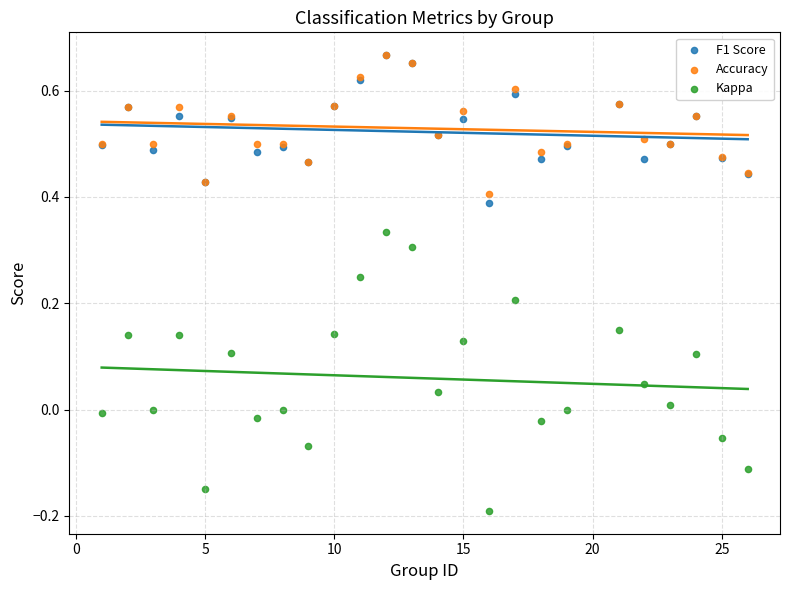

What are all the series names shown in the legend?

F1 Score, Accuracy, Kappa